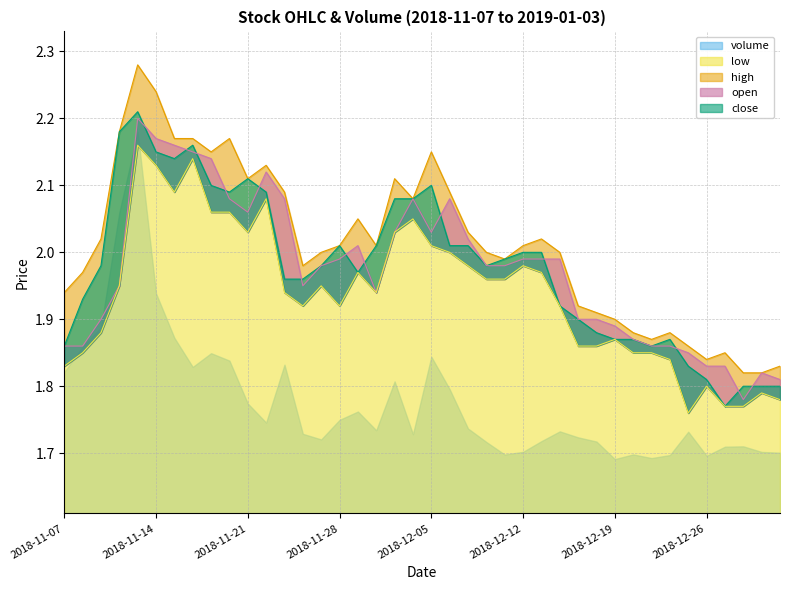

True or false: low and open intersect in this chart.

False